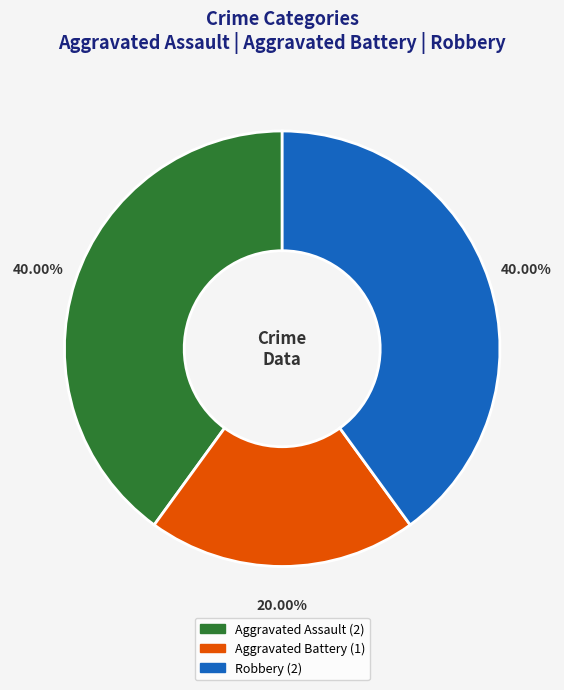

Count the number of slices in the pie.

3